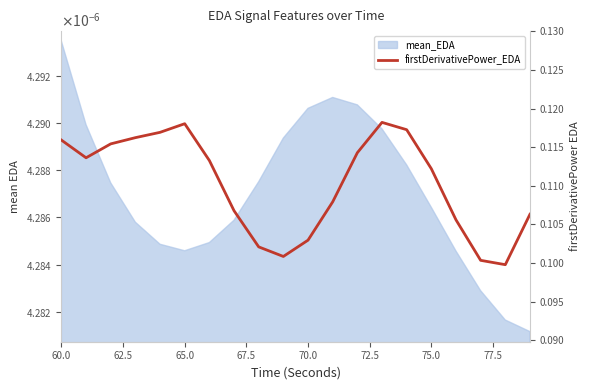

What is the maximum value shown in the chart?

0.1